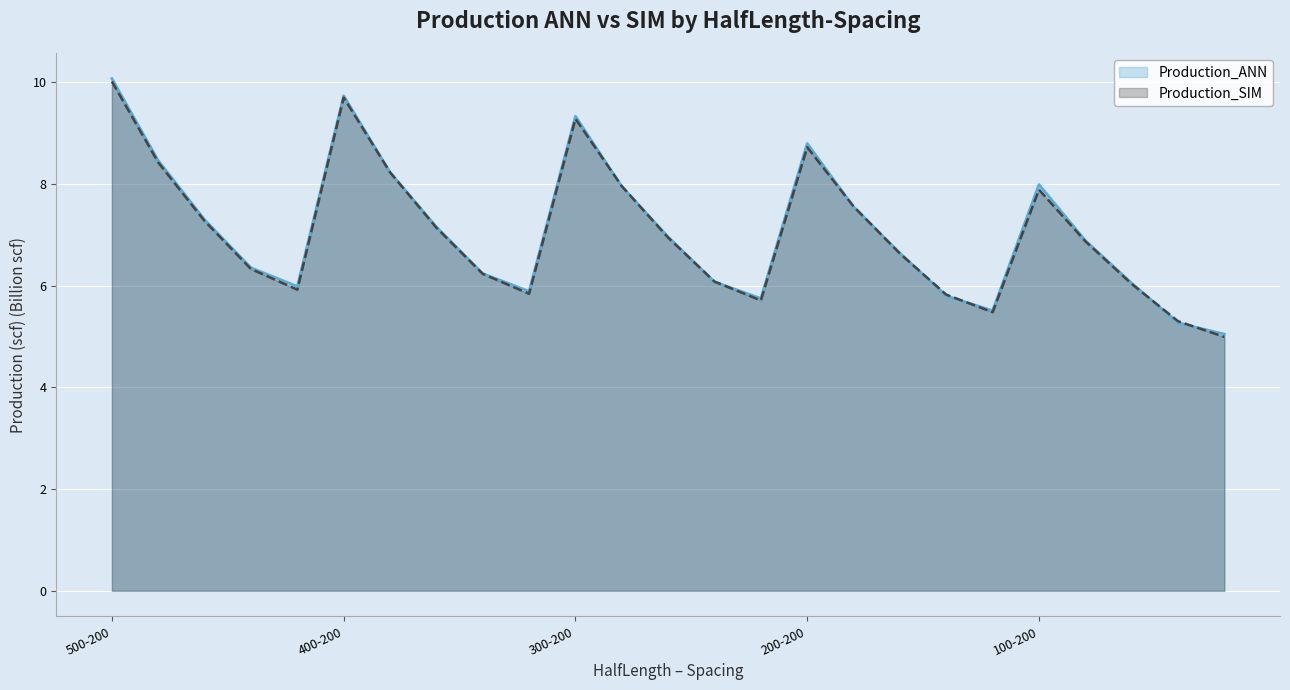

Reading right to left, extract all data points from this chart.

Production_ANN: 100-600=5.0	100-500=5.3	100-400=6.1	100-300=6.9	100-200=8.0	200-600=5.5	200-500=5.8	200-400=6.6	200-300=7.6	200-200=8.8	300-600=5.8	300-500=6.1	300-400=7.0	300-300=8.0	300-200=9.3	400-600=5.9	400-500=6.2	400-400=7.2	400-300=8.2	400-200=9.7	500-600=6.0	500-500=6.4	500-400=7.3	500-300=8.5	500-200=10.1
Production_SIM: 100-600=5.0	100-500=5.3	100-400=6.0	100-300=6.9	100-200=7.9	200-600=5.5	200-500=5.8	200-400=6.6	200-300=7.6	200-200=8.7	300-600=5.7	300-500=6.1	300-400=6.9	300-300=8.0	300-200=9.3	400-600=5.8	400-500=6.2	400-400=7.1	400-300=8.2	400-200=9.7	500-600=5.9	500-500=6.3	500-400=7.3	500-300=8.4	500-200=10.0